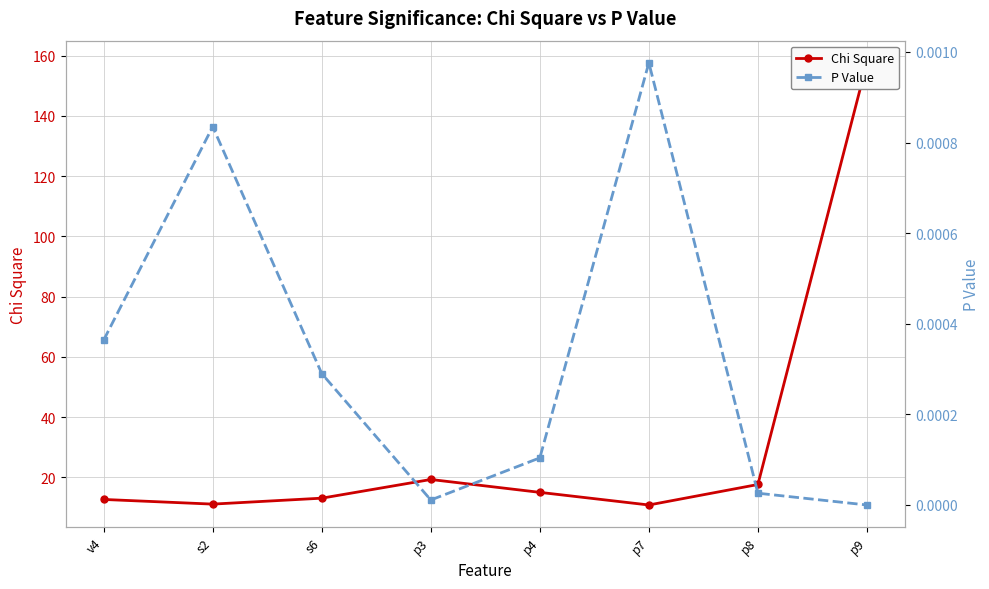

Rank the series by their average value, from lowest to highest.

P Value, Chi Square